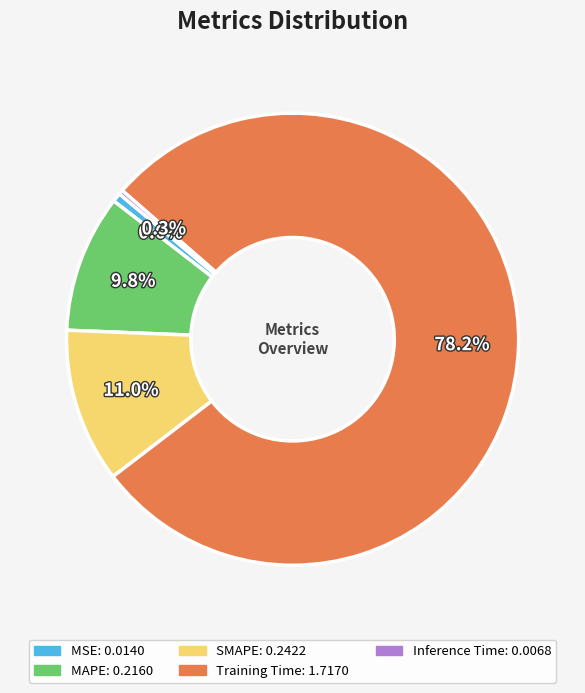

The MAPE slice represents 10% of the pie. True or false?

True